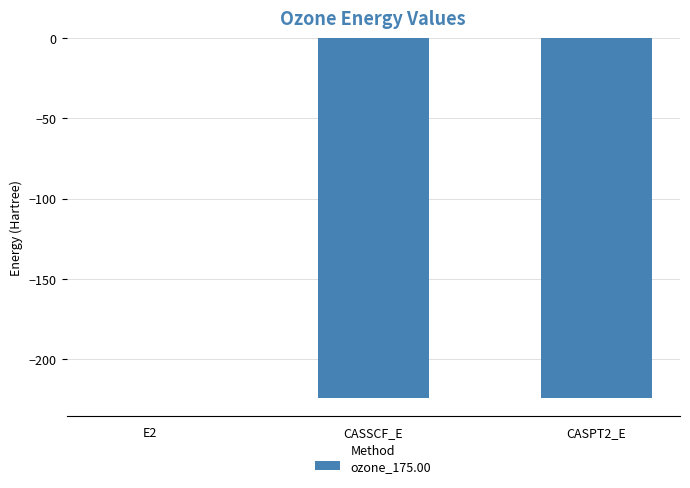

Between E2 and CASPT2_E, which is larger?

E2